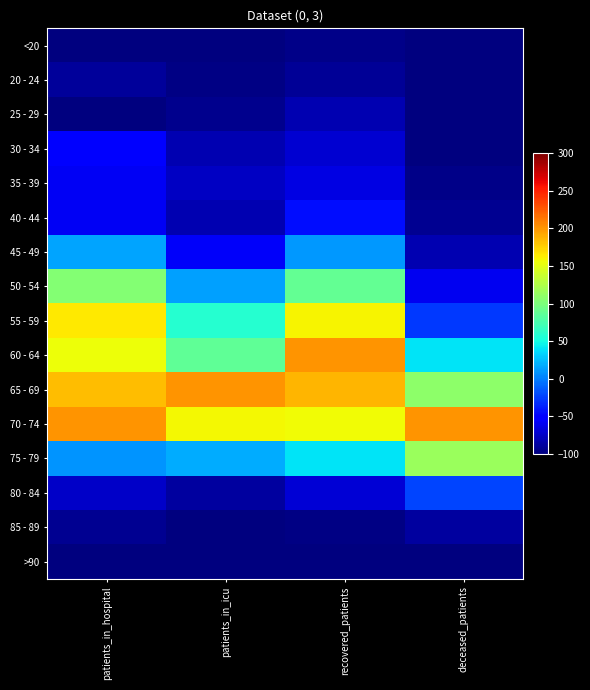

Which series has the largest total across all categories?

70 - 74